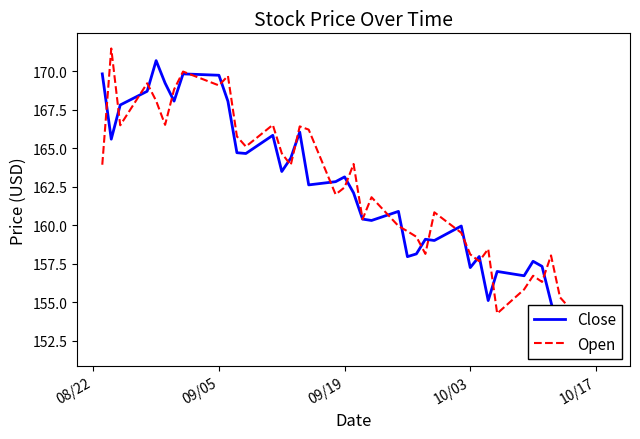

What are all the series names shown in the legend?

Close, Open